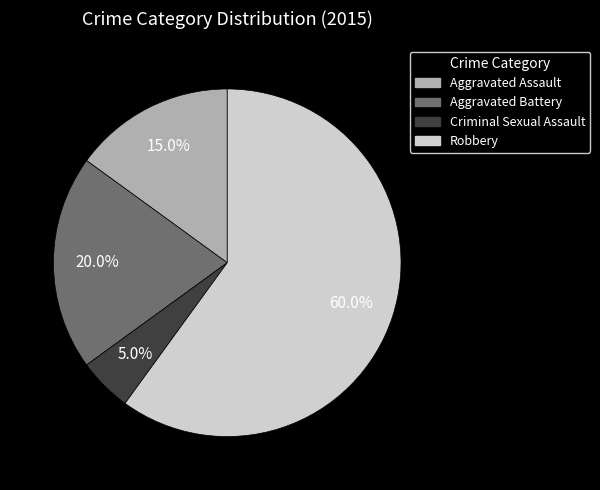

Does Robbery account for over 50% of the chart?

Yes